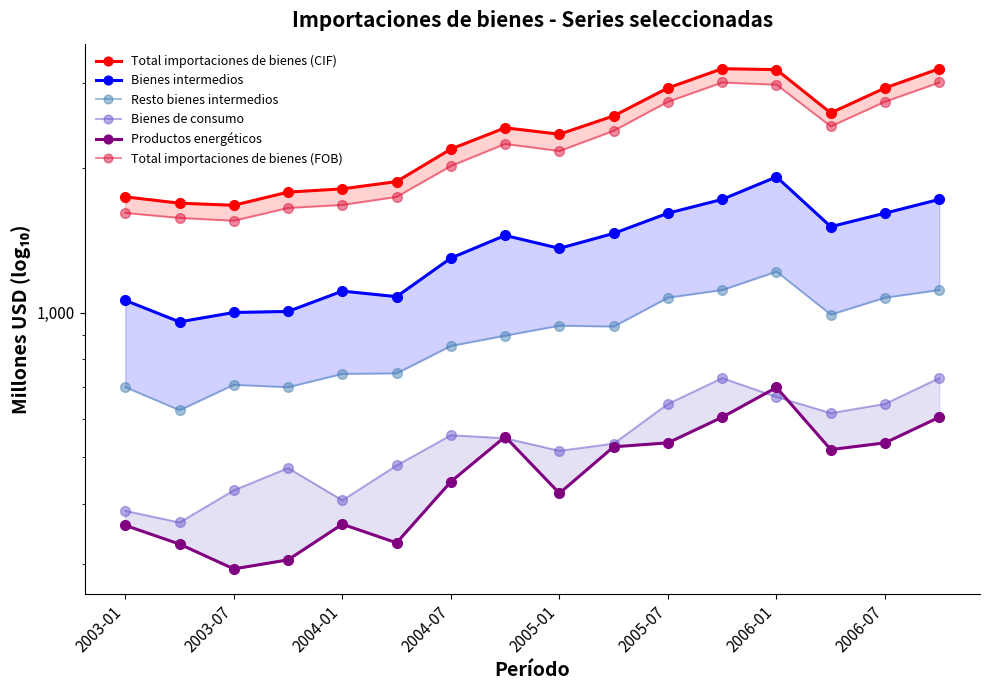

What is the sum of the Resto bienes intermedios values at 2003-01 and 15?

1815